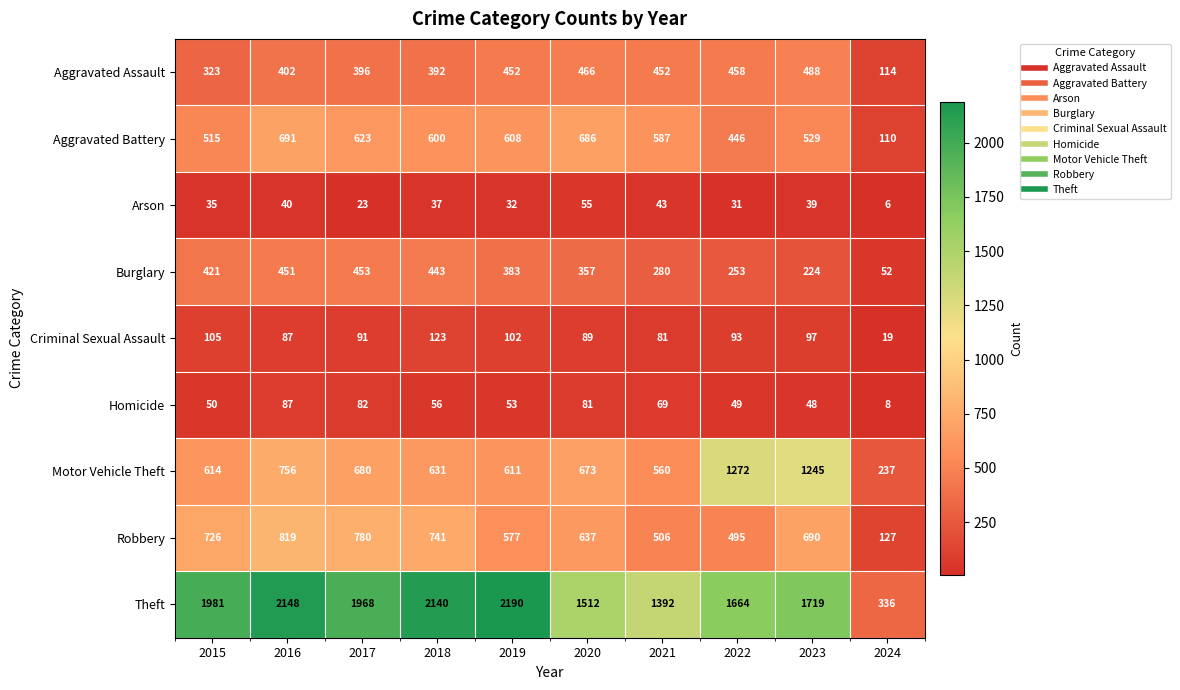

The Homicide series shows 147 at 2016. True or false?

False